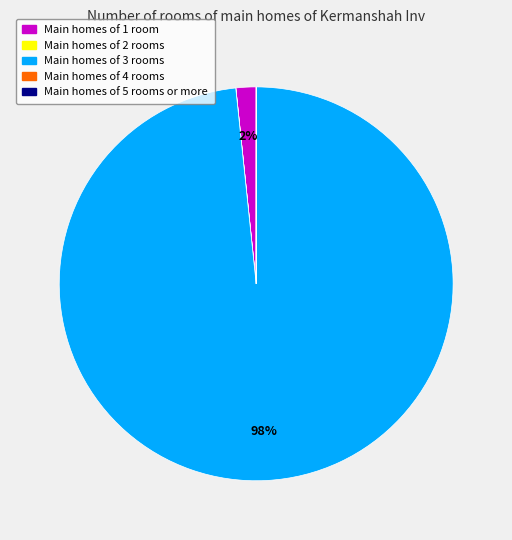

True or false: Main homes of 3 rooms accounts for 98% of the total.

True